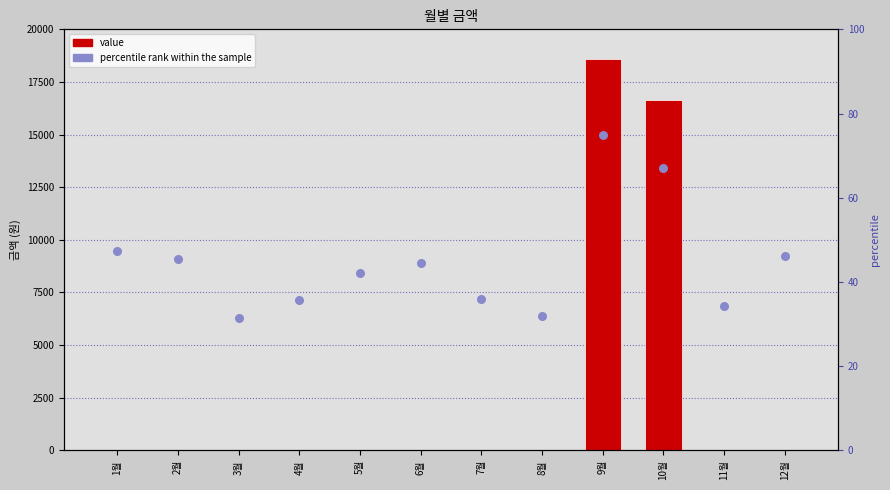

At which category is the sum across all series the highest?

9월